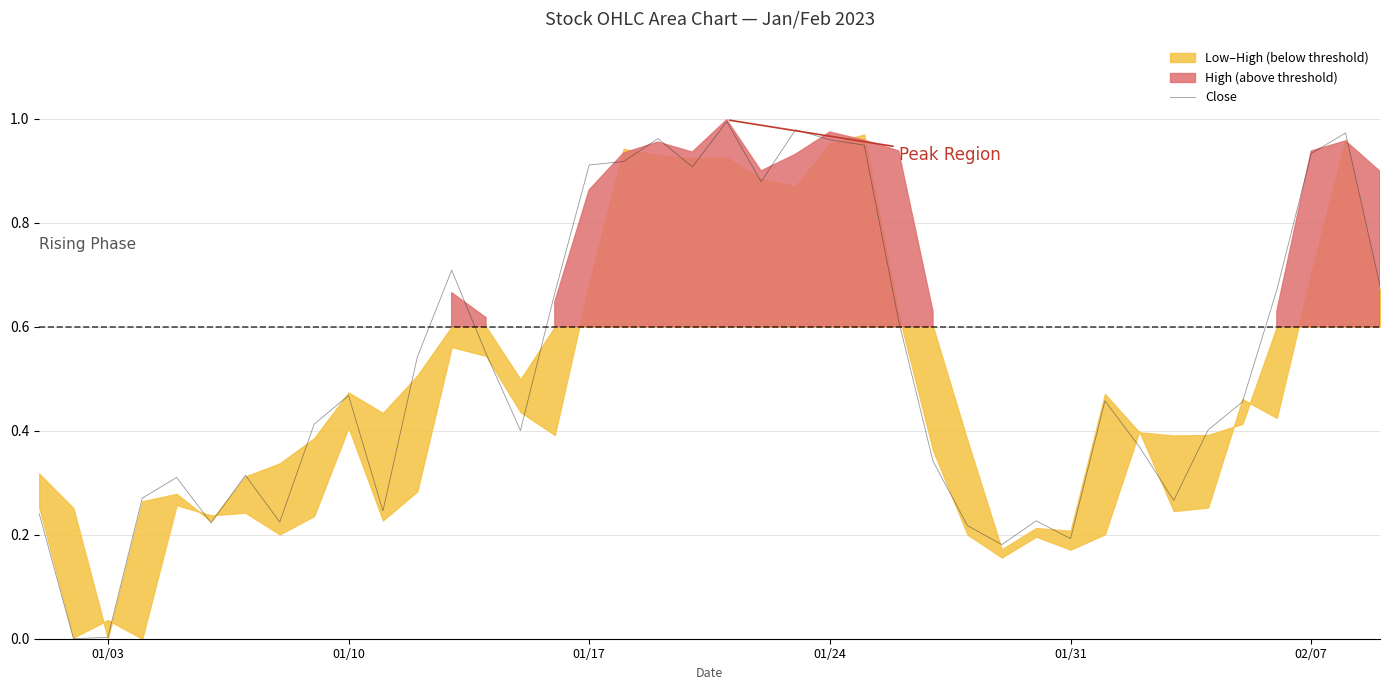

Is it true that Close equals 0.1 at 01/31?

False